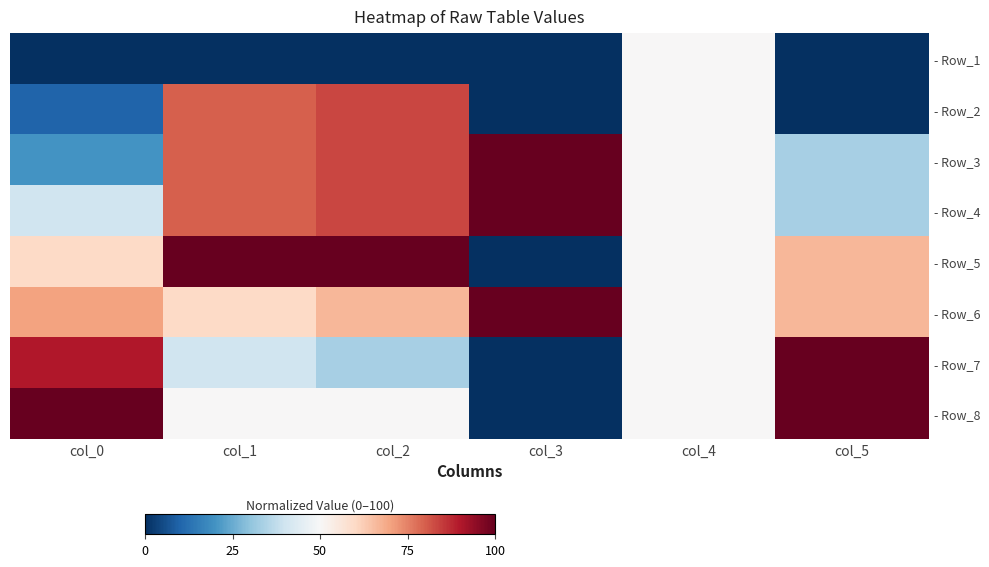

What is the difference between the highest and lowest values at col_1?

100.0